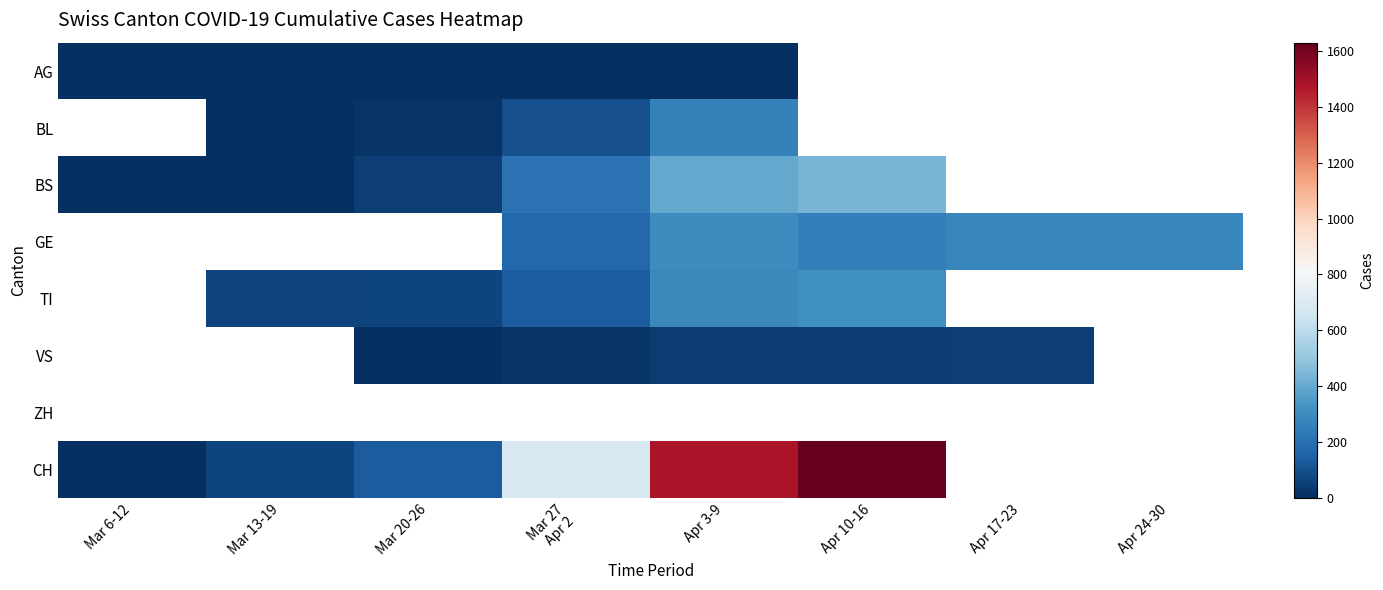

Which series changed the most between Apr 17-23 and Apr 24-30?

GE